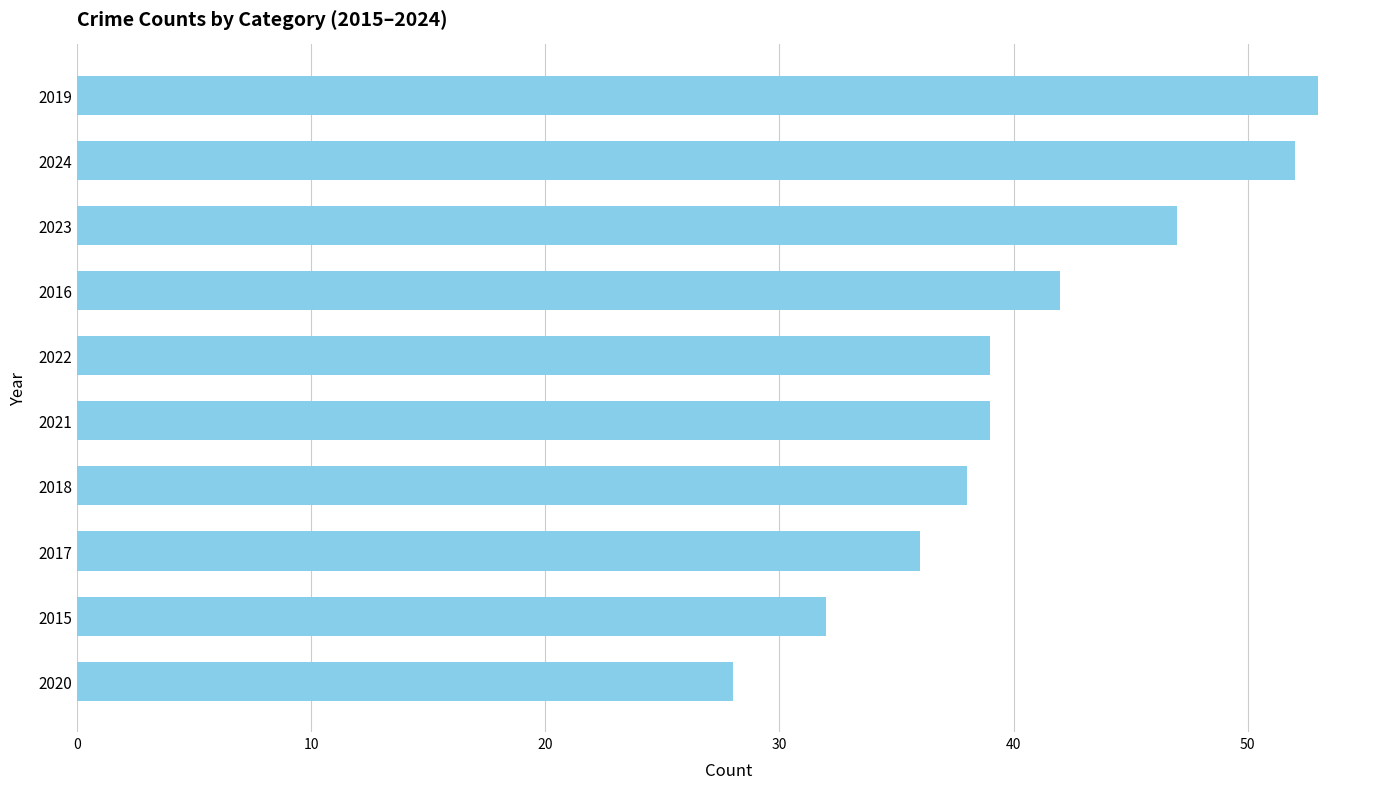

Reading top to bottom, extract all data points from this chart.

53	52	47	42	39	39	38	36	32	28